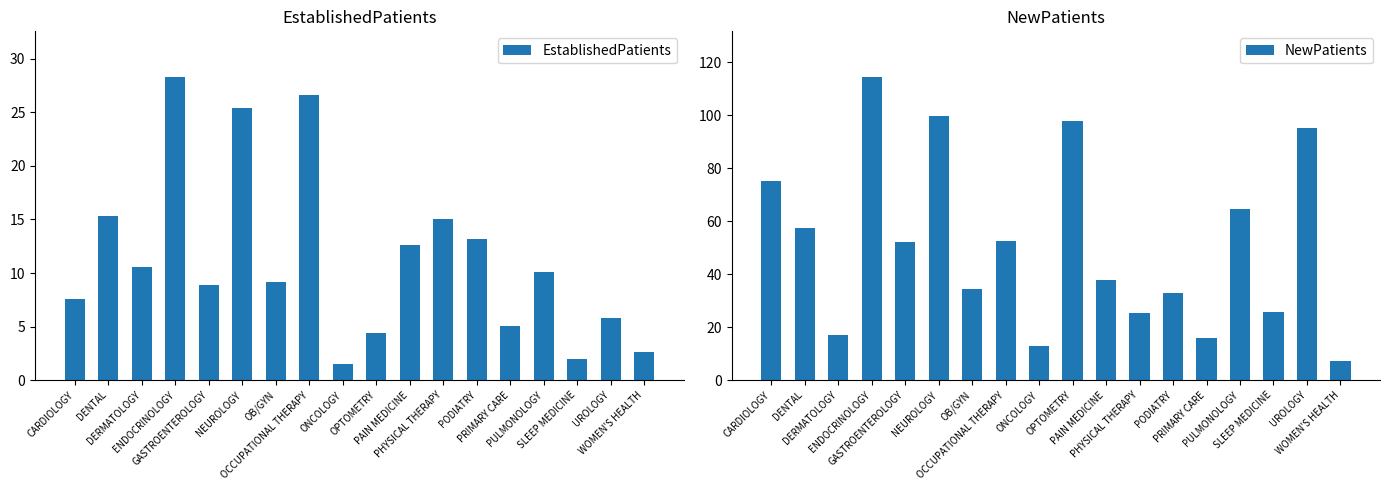

Where is EstablishedPatients nearest to the value 14?

PODIATRY